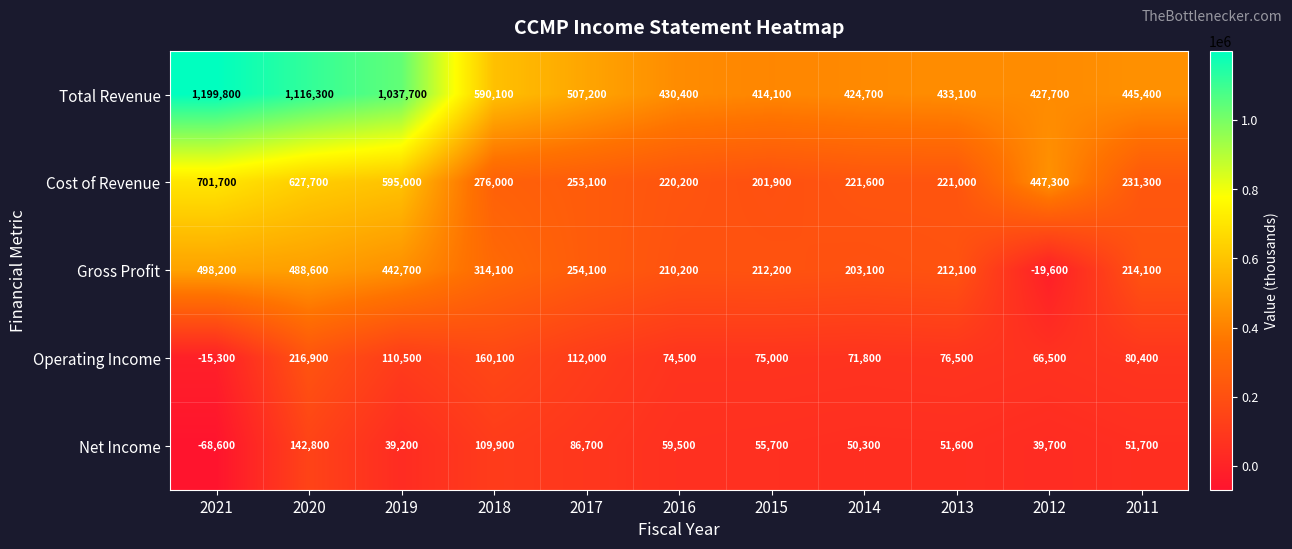

At which label does Gross Profit first exceed 214100?

2021